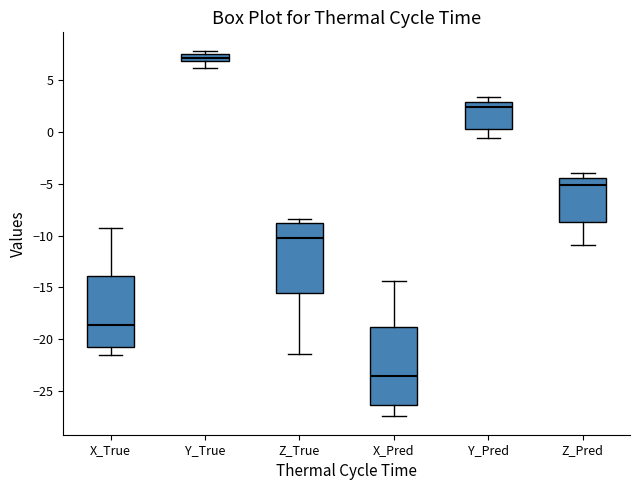

Which box has the highest median line?

Y_True